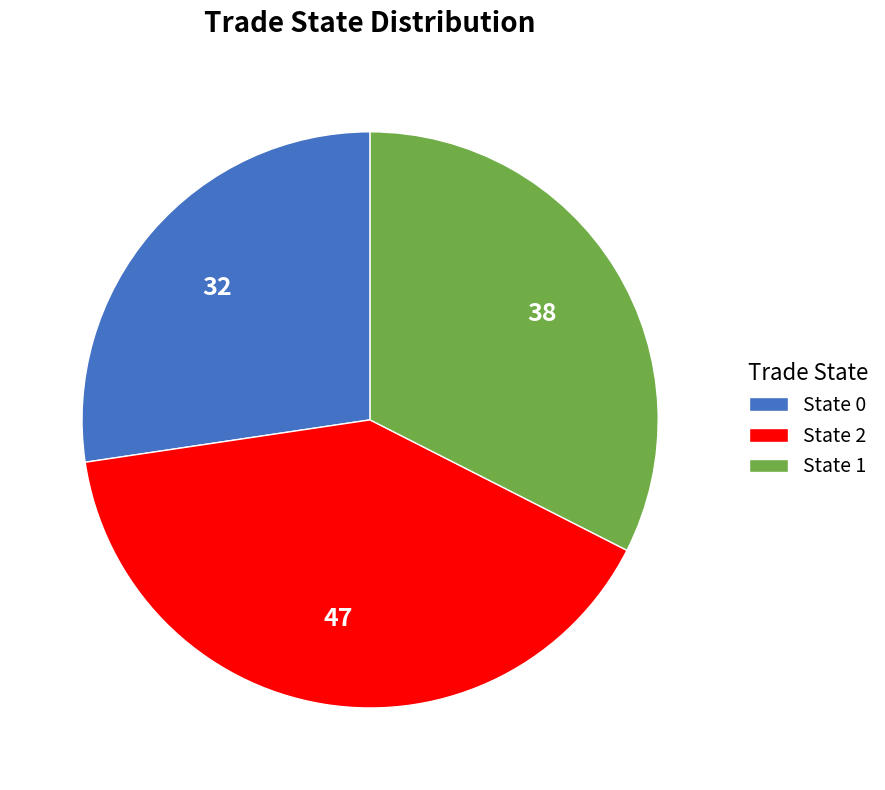

Is the sum of State 1 and State 0 greater than half?

Yes